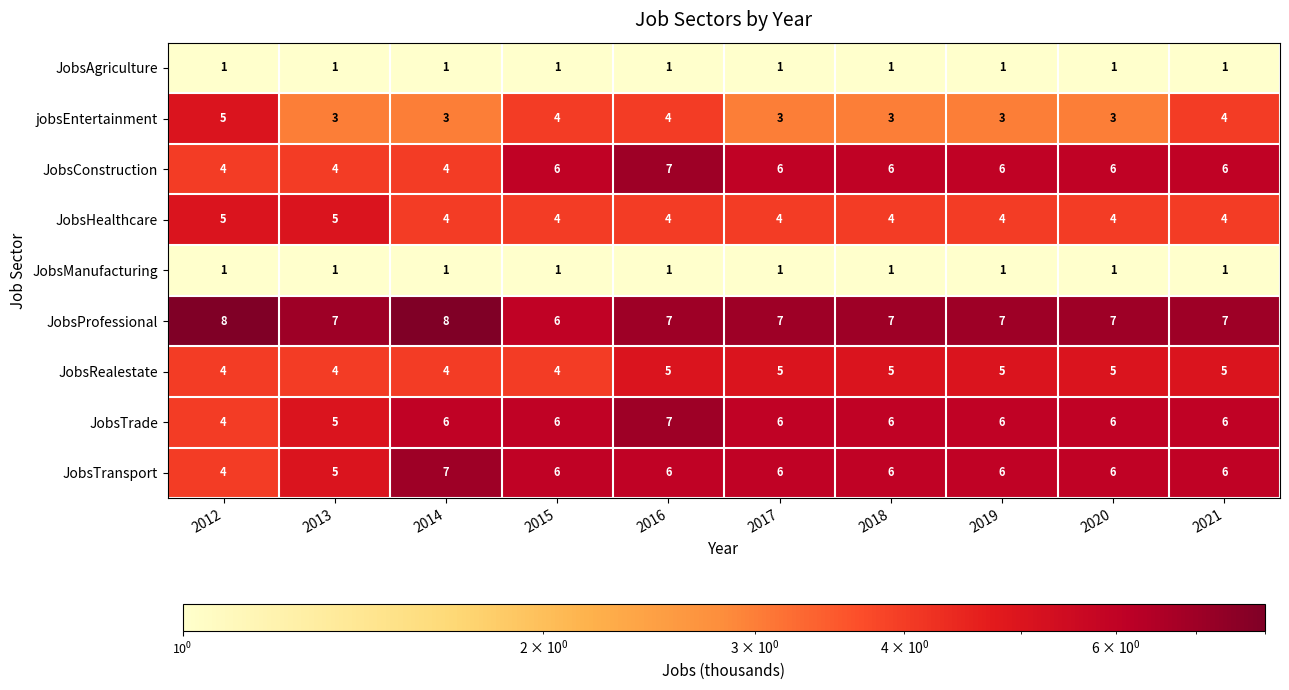

What is the sum of the jobsEntertainment values at 2021 and 2017?

7